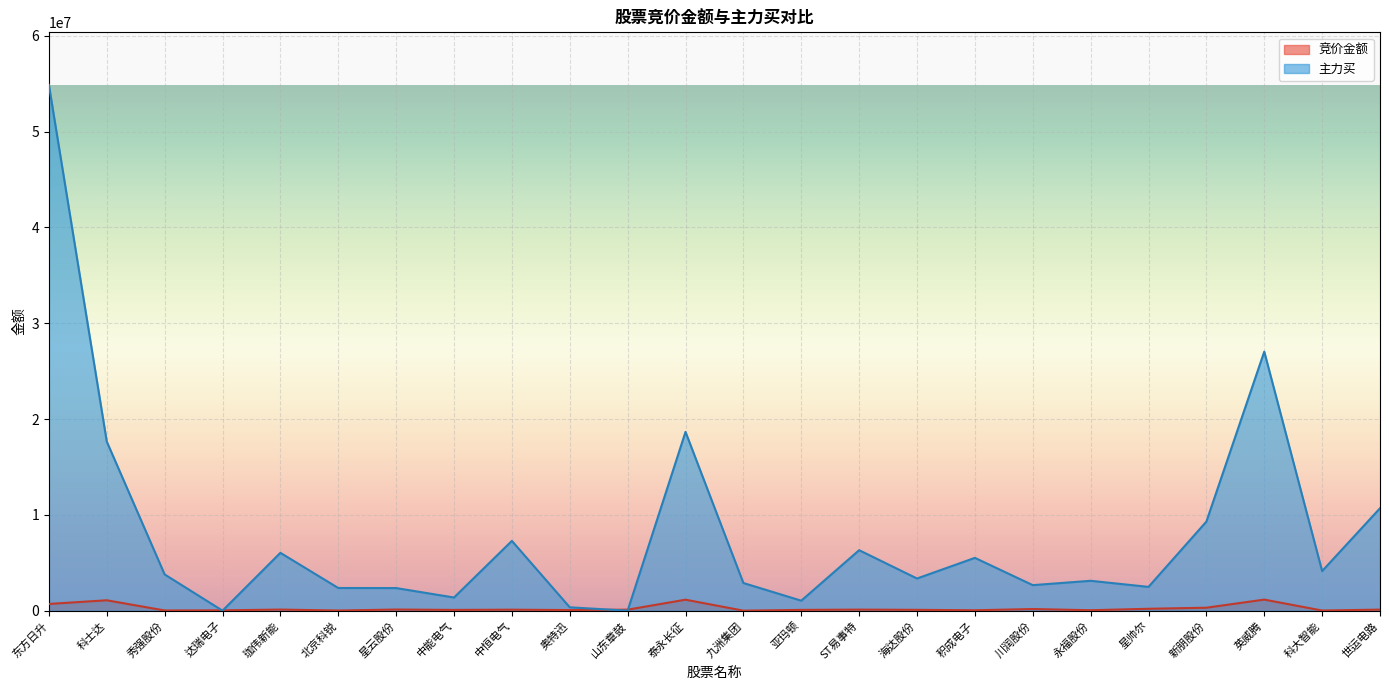

How many data points in 竞价金额 are less than 104030?

12